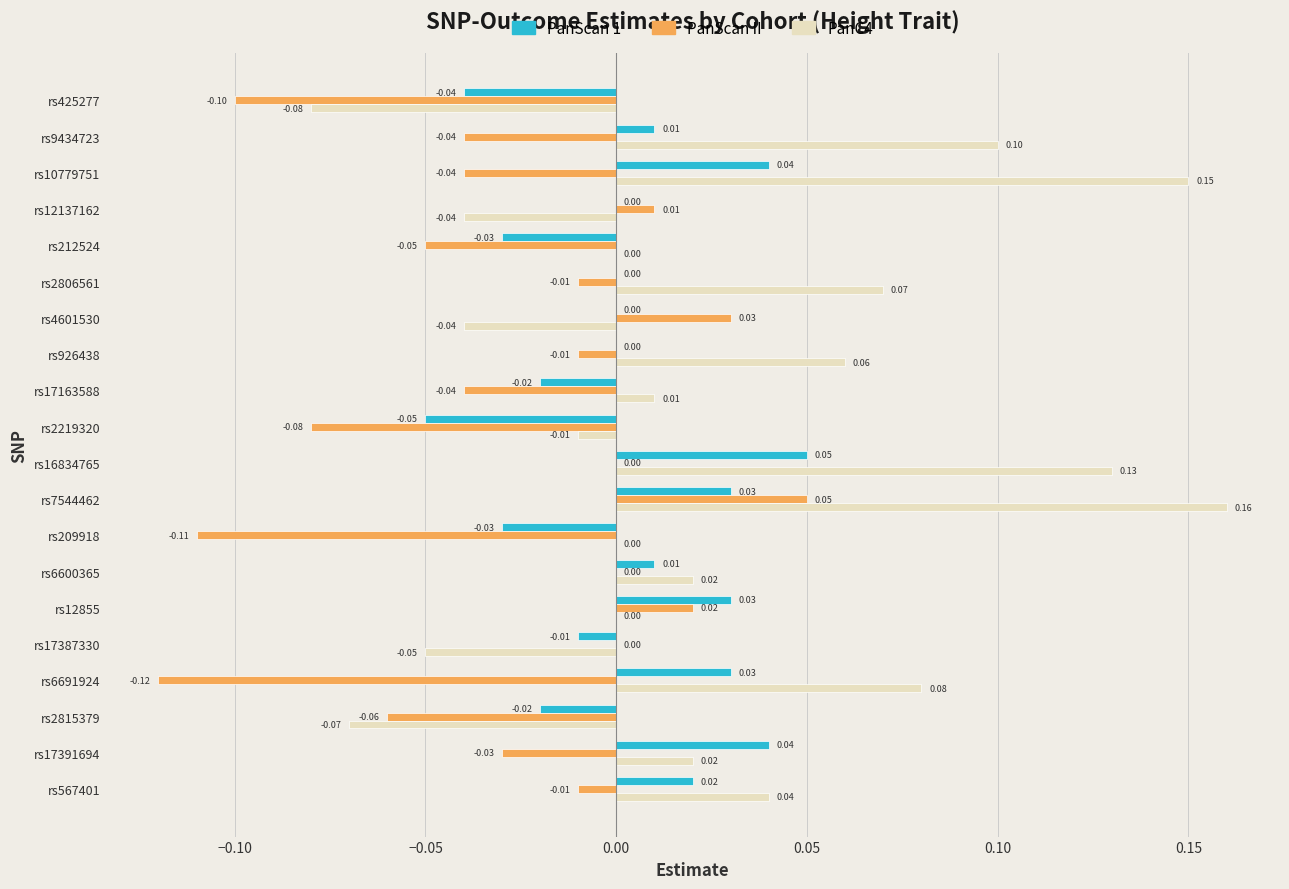

Is the value of PanScan 1 at rs926438 greater than the value of PanC4 at rs6600365?

No